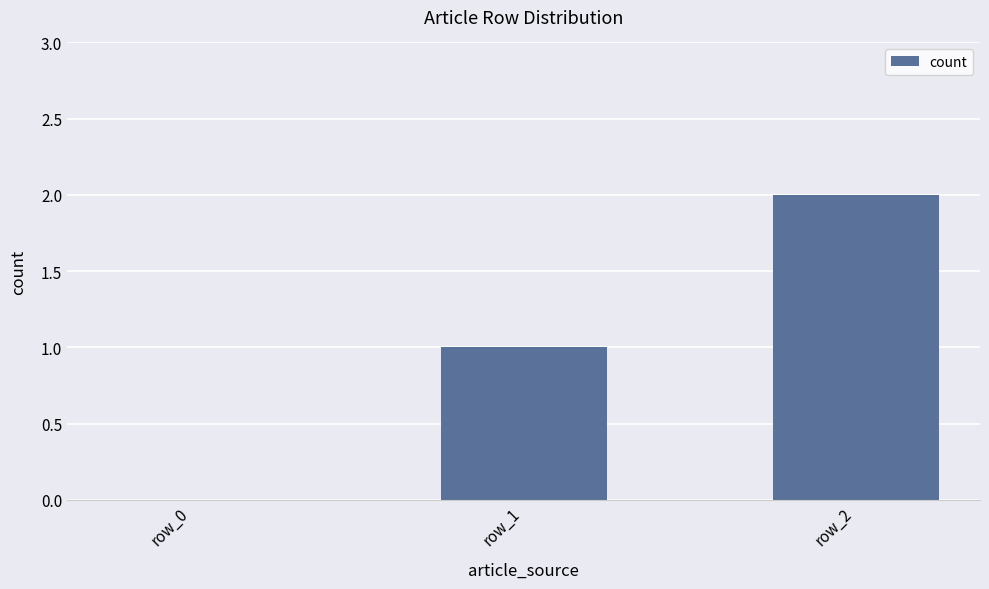

What is the sum of all values?

3